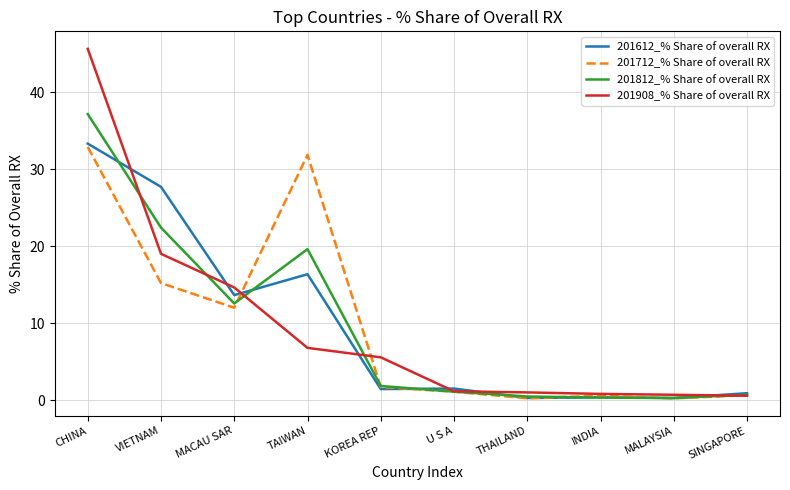

The 201908_% Share of overall RX series shows 1.0 at THAILAND. True or false?

True